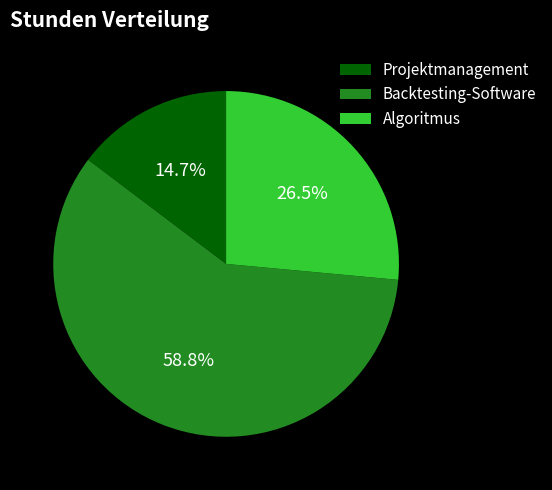

Which category accounts for the majority?

Backtesting-Software